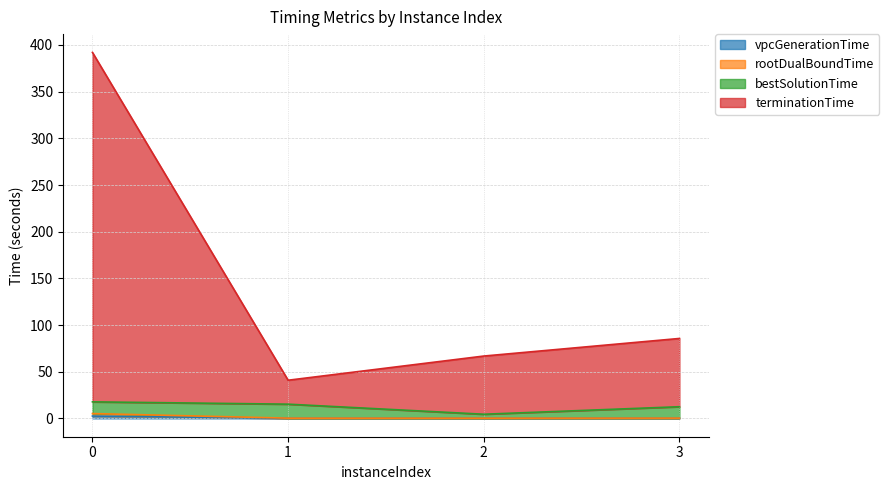

Is it true that rootDualBoundTime equals 8.7 at 0?

False